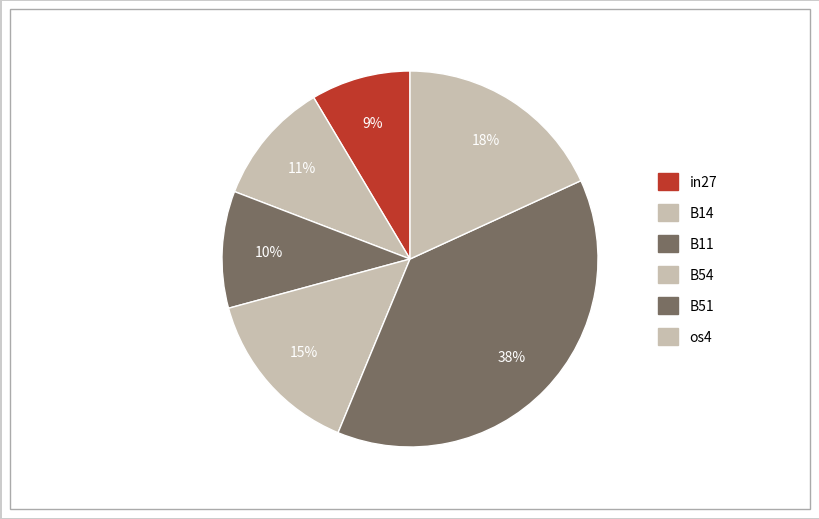

How many slices are in this pie chart?

6